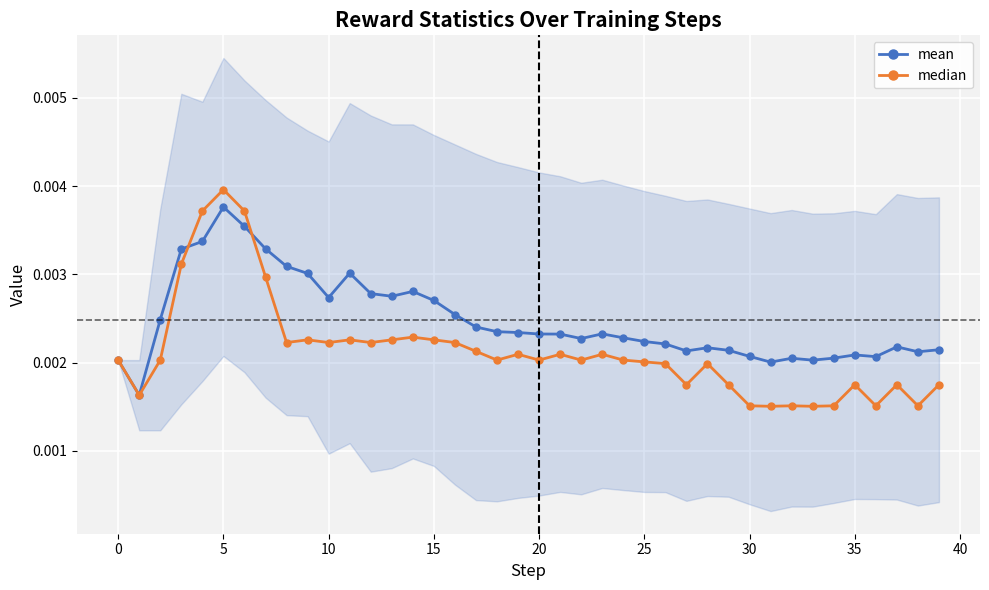

At which label does mean reach its peak?

5